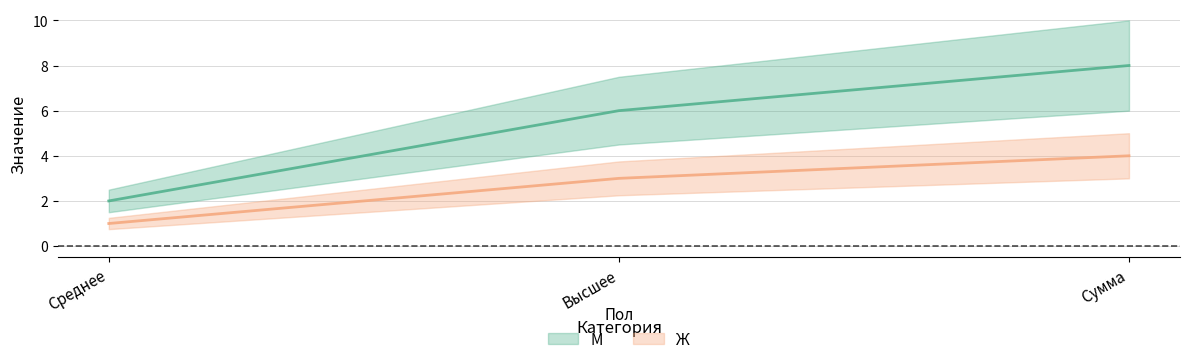

What is the label of the 1st point from the right?

Сумма